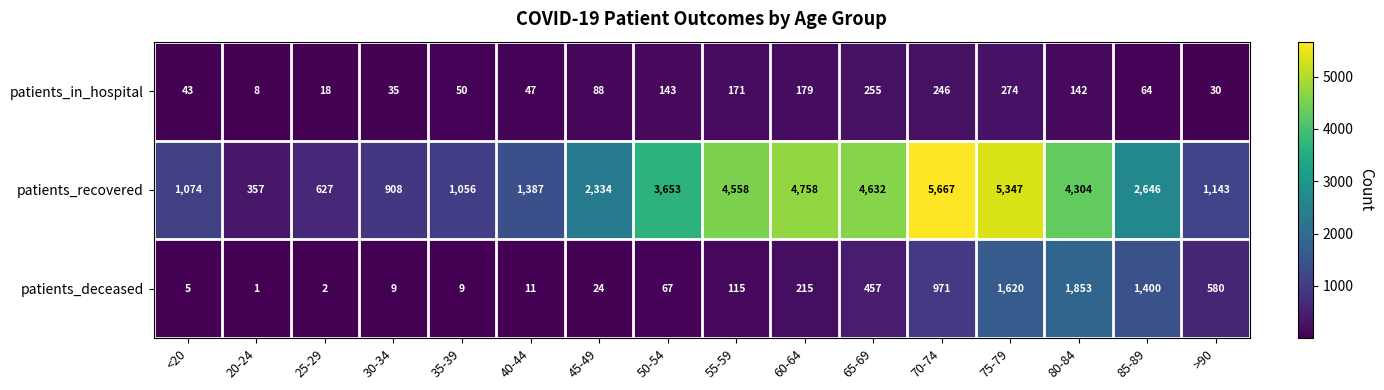

What is the average value of the patients_in_hospital series?

112